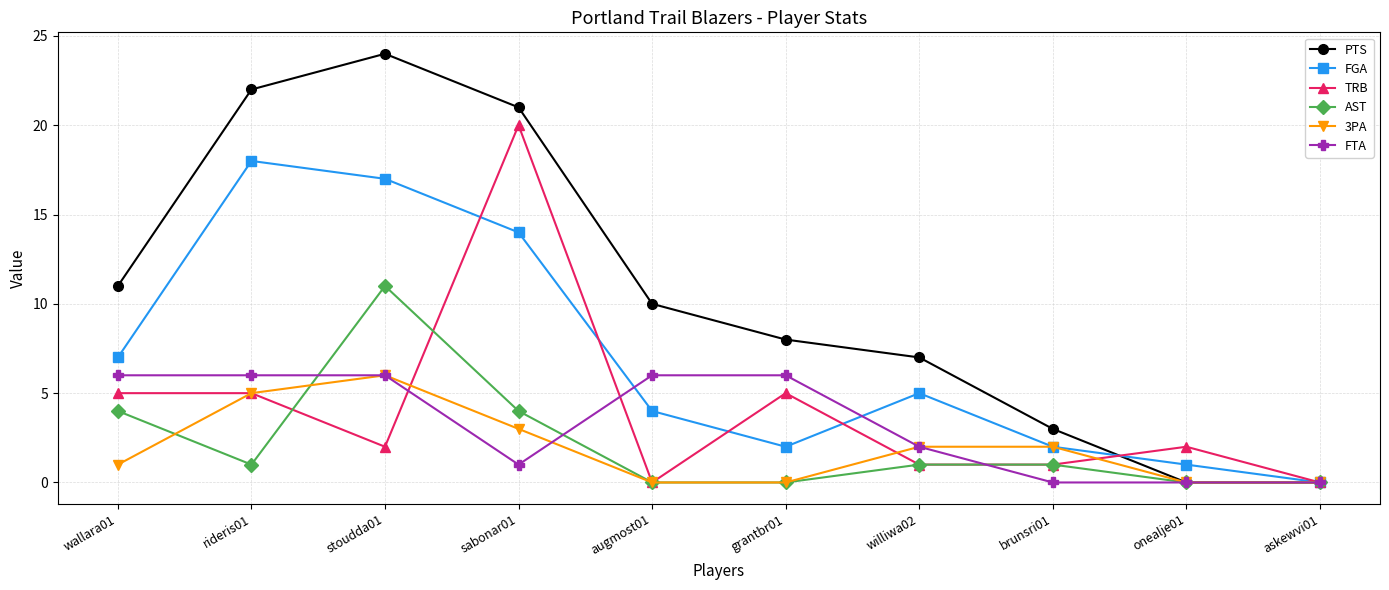

What is the label of the 7th point from the left?

williwa02